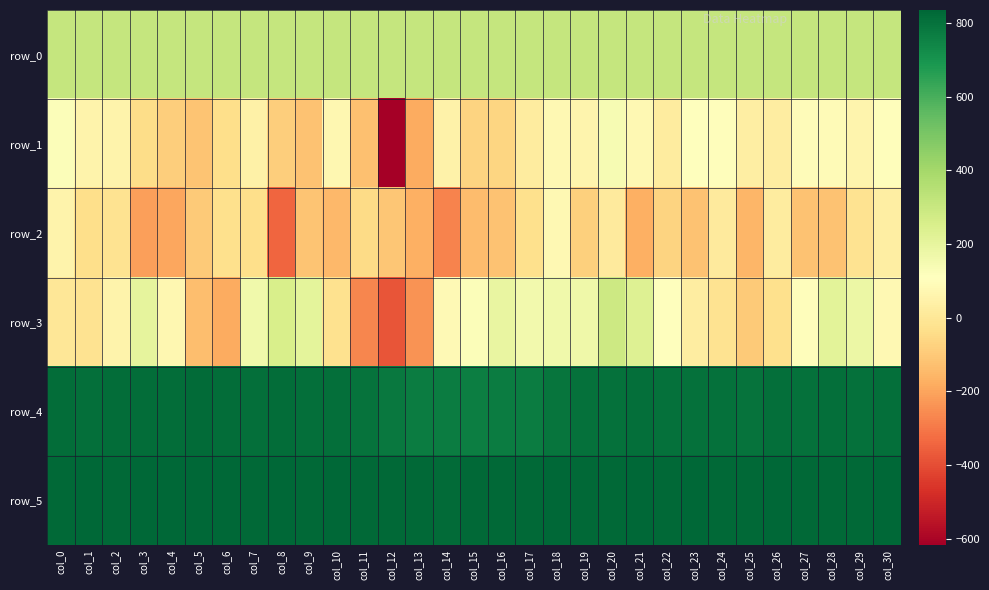

Between col_1 and col_14, which series saw the biggest shift?

row_2